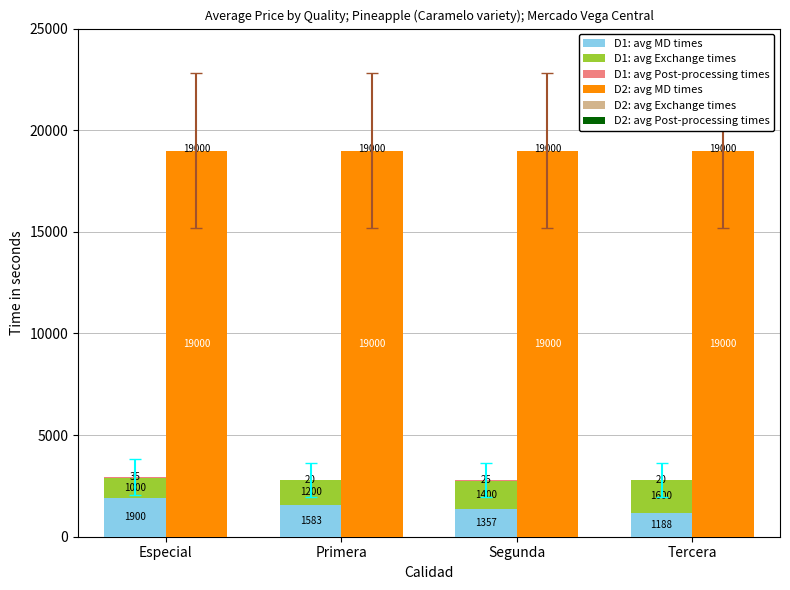

Reading right to left, extract all data points from this chart.

D1: avg MD times: Tercera=1188	Segunda=1357	Primera=1583	Especial=1900
D1: avg Exchange times: Tercera=1600	Segunda=1400	Primera=1200	Especial=1000
D1: avg Post-processing times: Tercera=20	Segunda=25	Primera=20	Especial=35
D2: avg MD times: Tercera=19000	Segunda=19000	Primera=19000	Especial=19000
D2: avg Exchange times: Tercera=0	Segunda=0	Primera=0	Especial=0
D2: avg Post-processing times: Tercera=0	Segunda=0	Primera=0	Especial=0